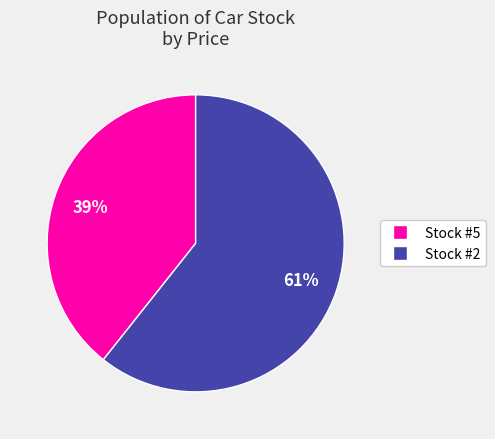

Count the number of slices in the pie.

2